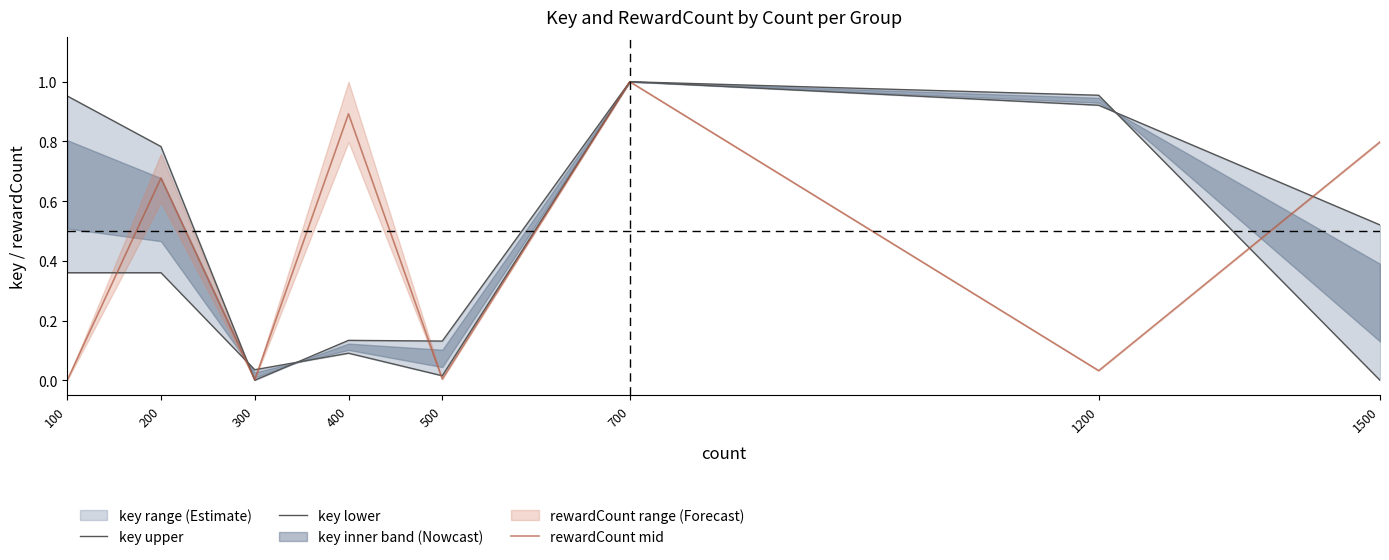

At 700, list the series in order from smallest to largest.

key upper, key lower, rewardCount mid